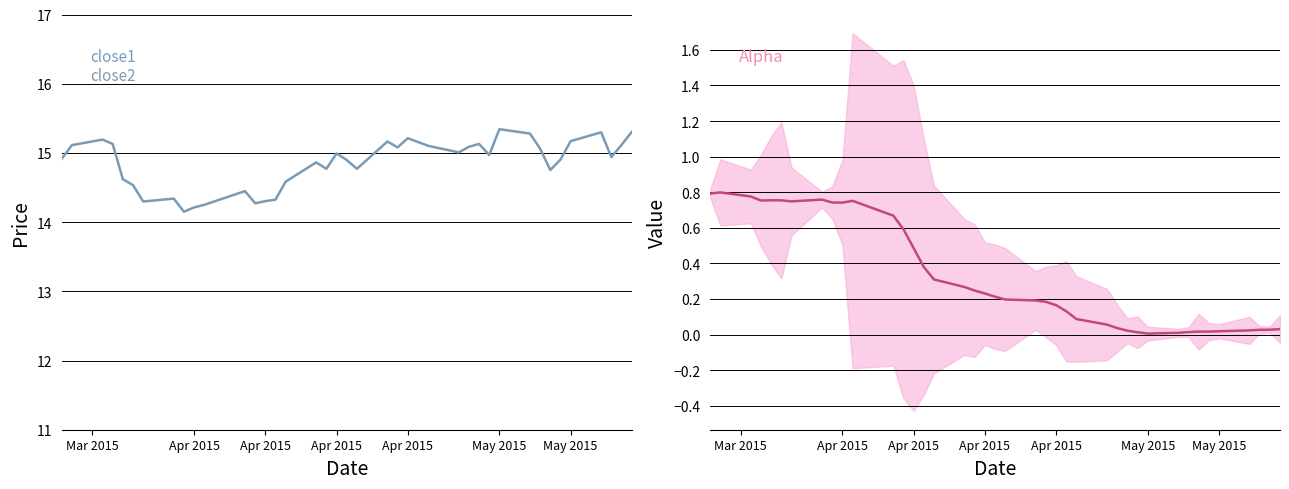

Rank the series by their maximum value, from highest to lowest.

close1, alpha